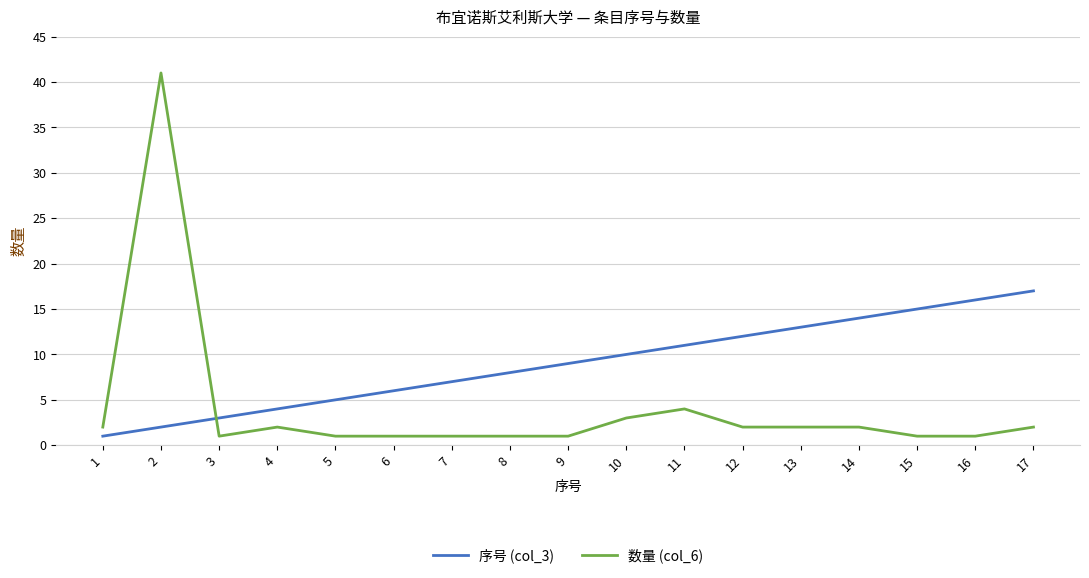

Which category has the highest value across all series?

2